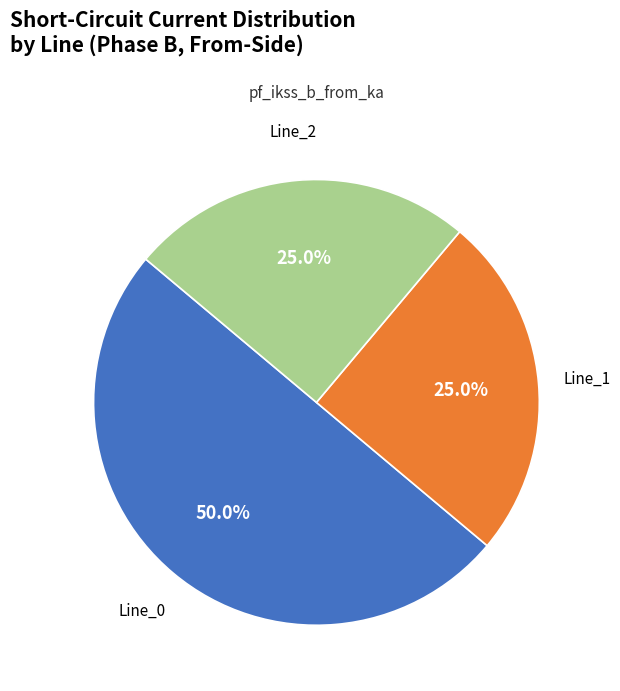

How many slices are in this pie chart?

3